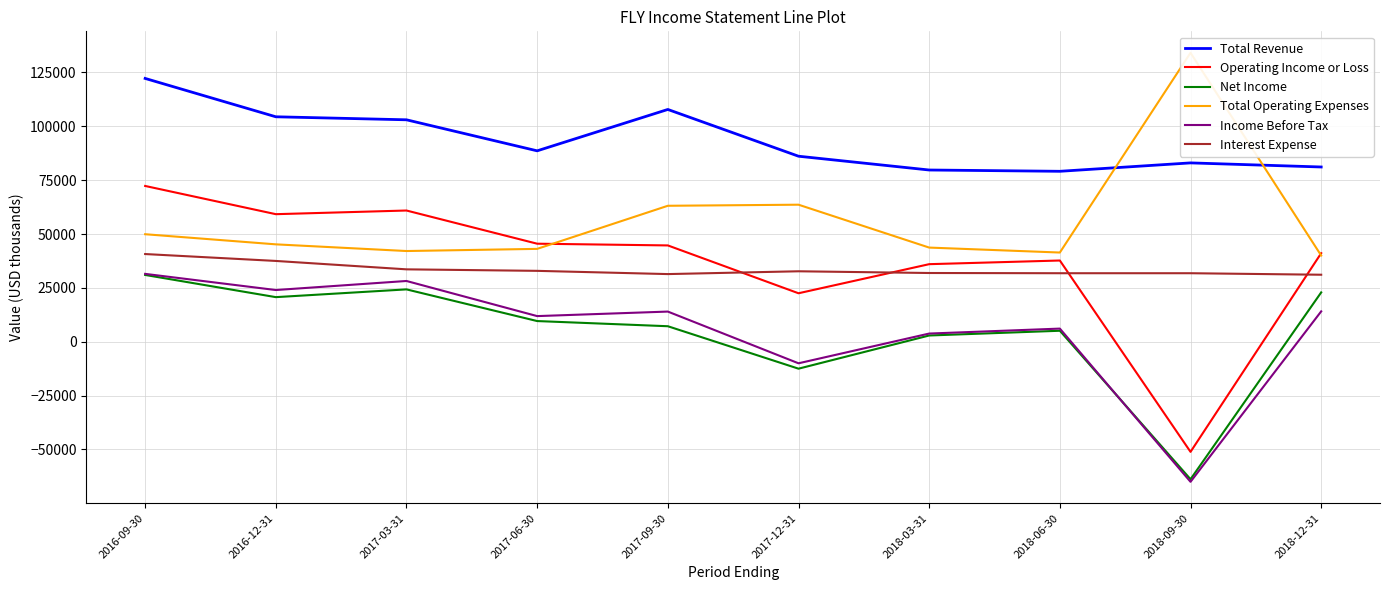

How many categories are shown in the chart?

10